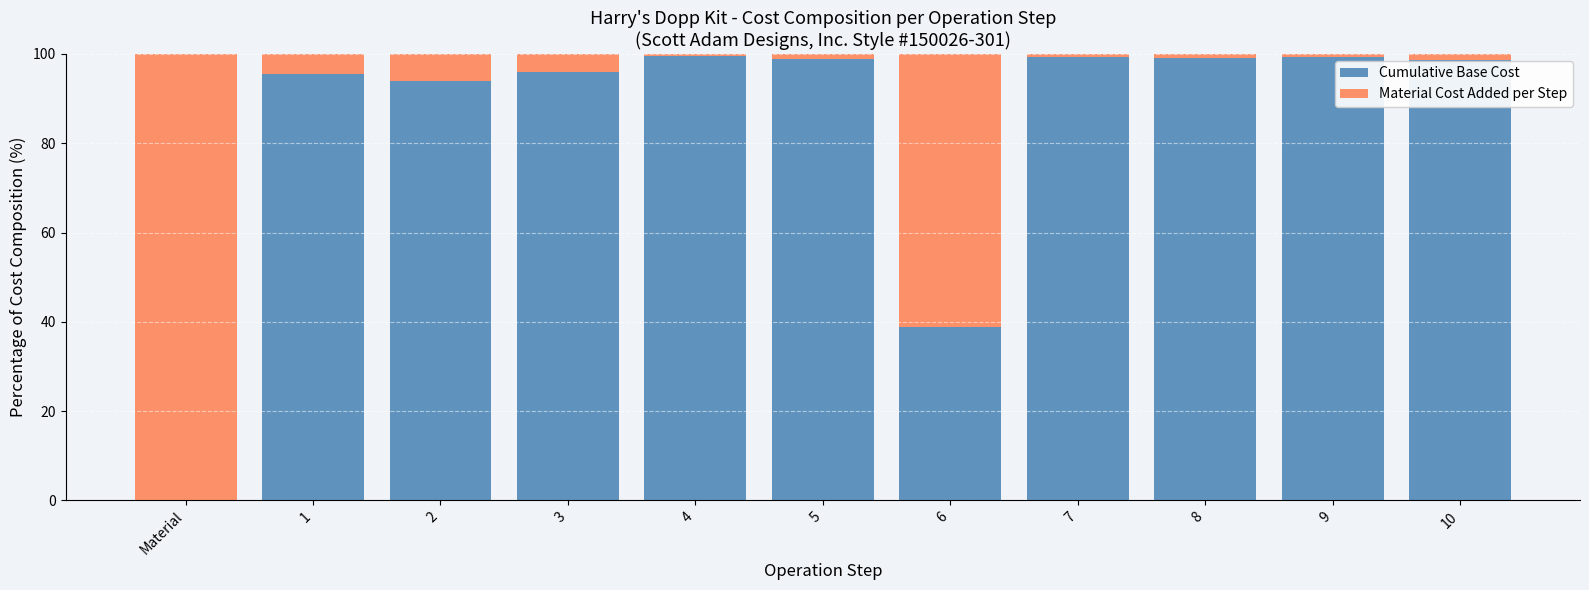

At which label is Cumulative Base Cost closest to 49?

6